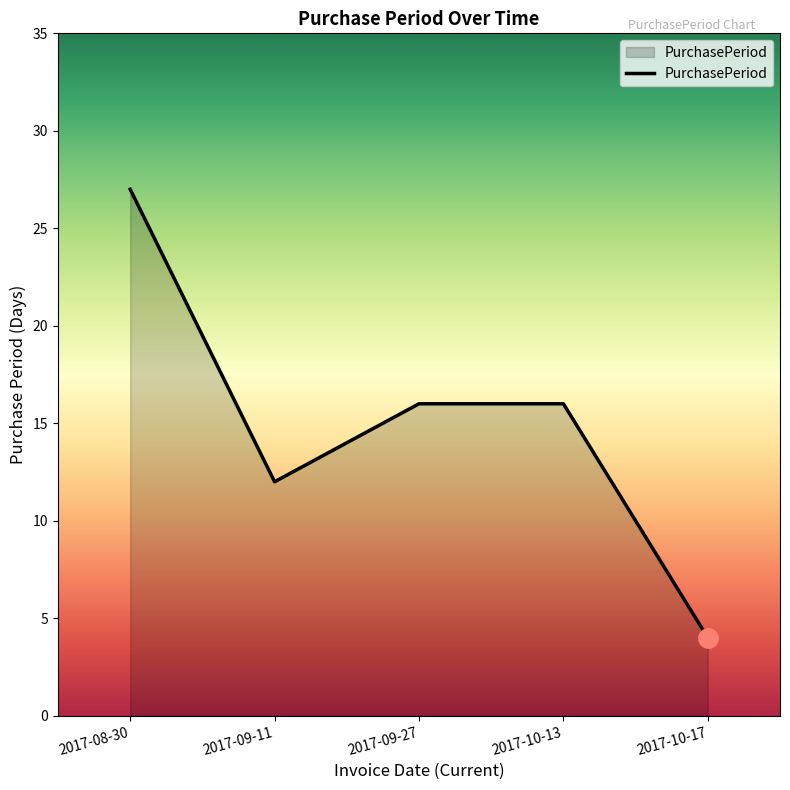

Which has a higher value, 2017-08-30 or 2017-09-11?

2017-08-30